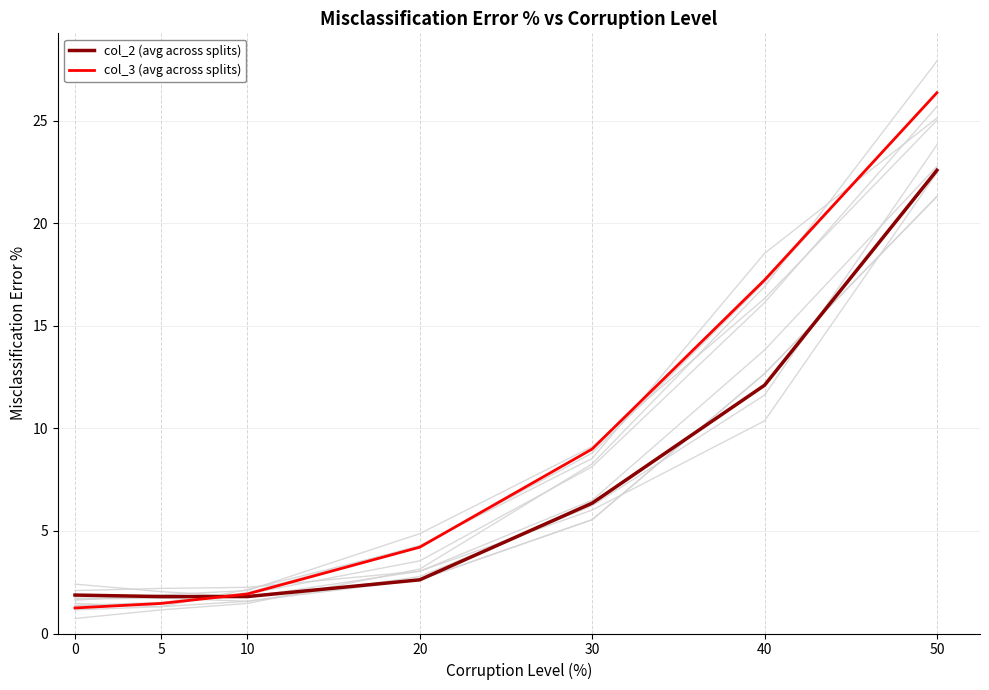

What is the maximum value for col_2 (avg across splits)?

22.6